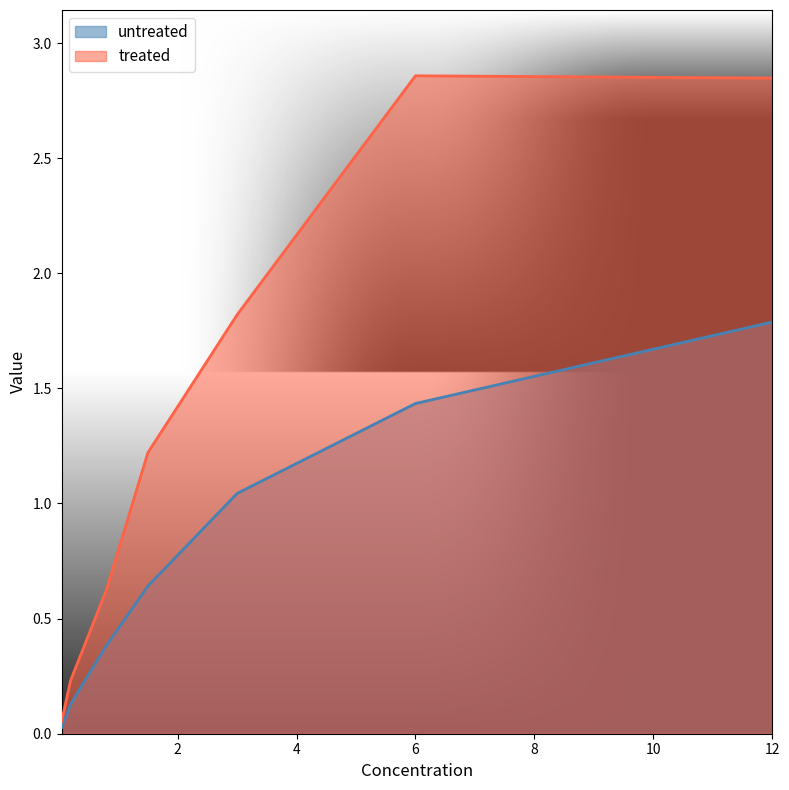

What is the average value of the treated series?

1.3